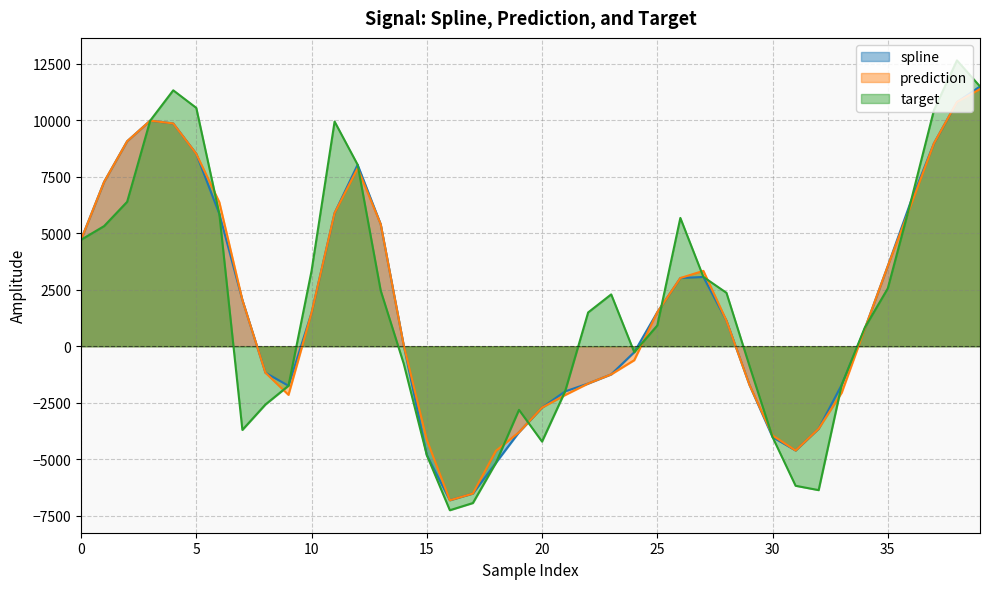

What is the difference between the highest and lowest values at 29?

842.7